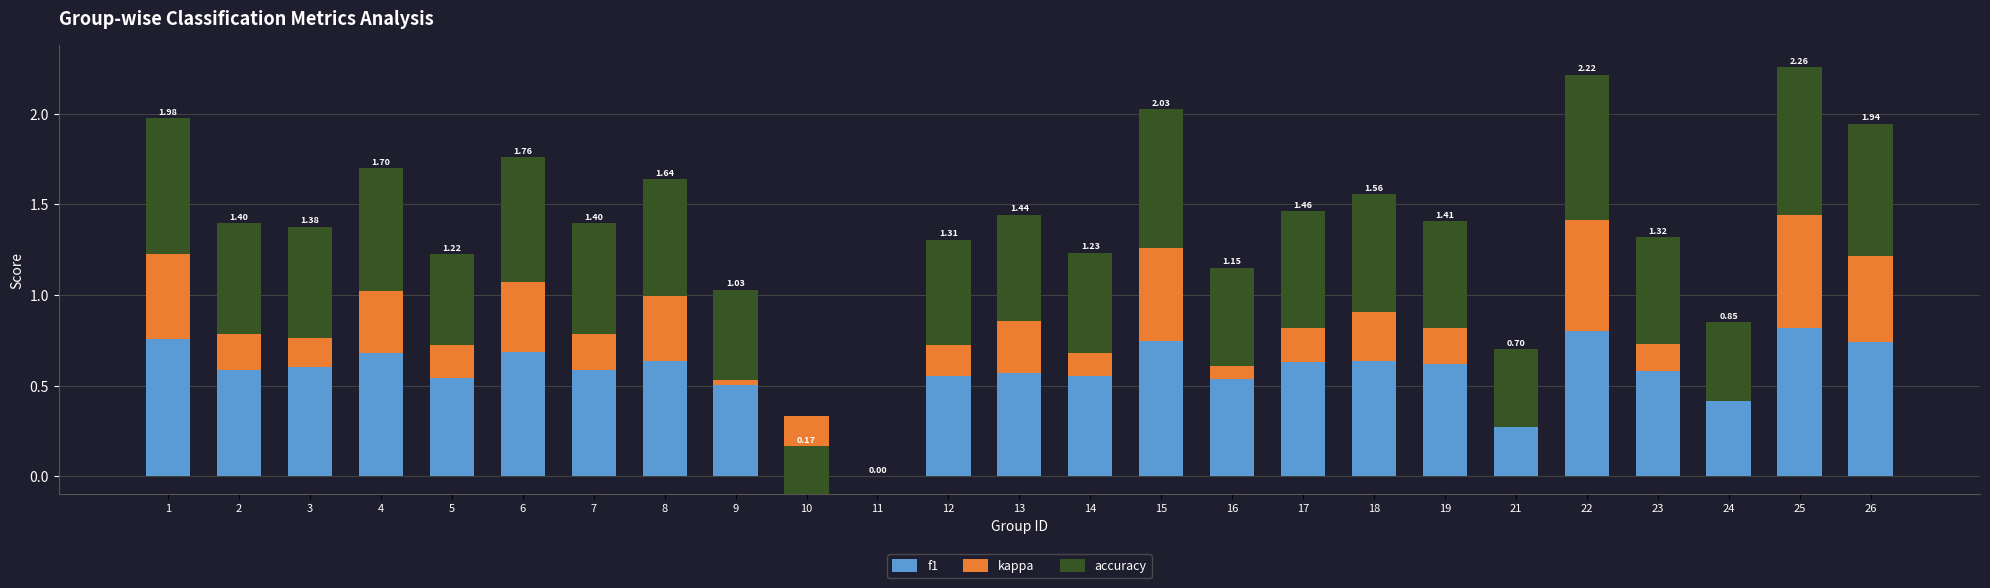

How many accuracy values are between 0 and 1?

25